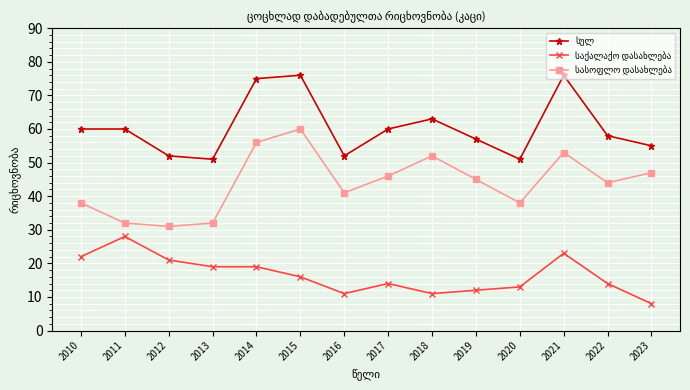

What is the total value across all series at 2017?

120